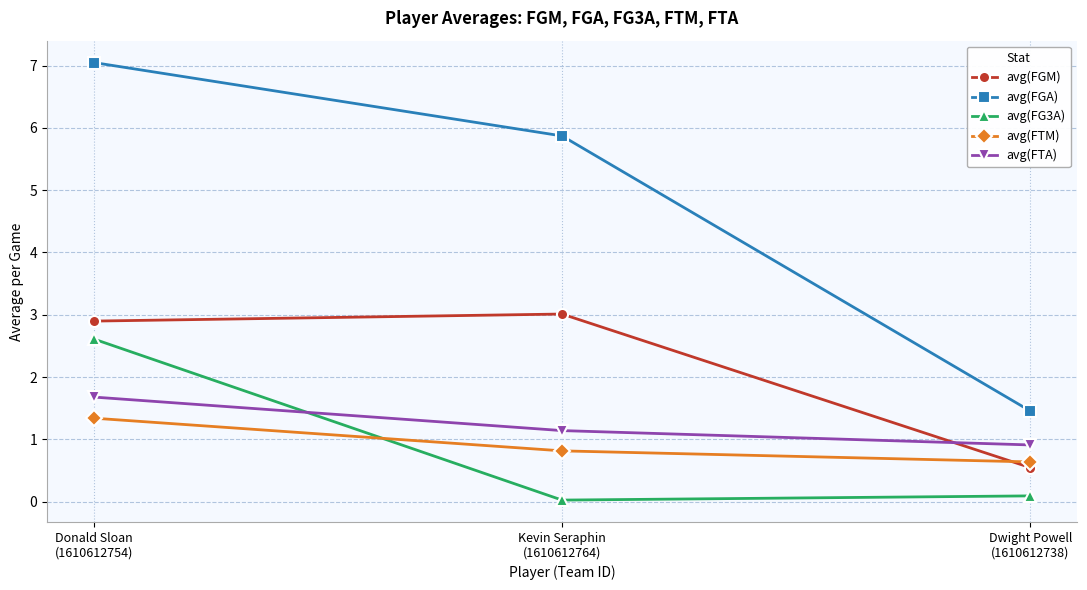

What is the label of the 1st point from the right?

Dwight Powell
(1610612738)